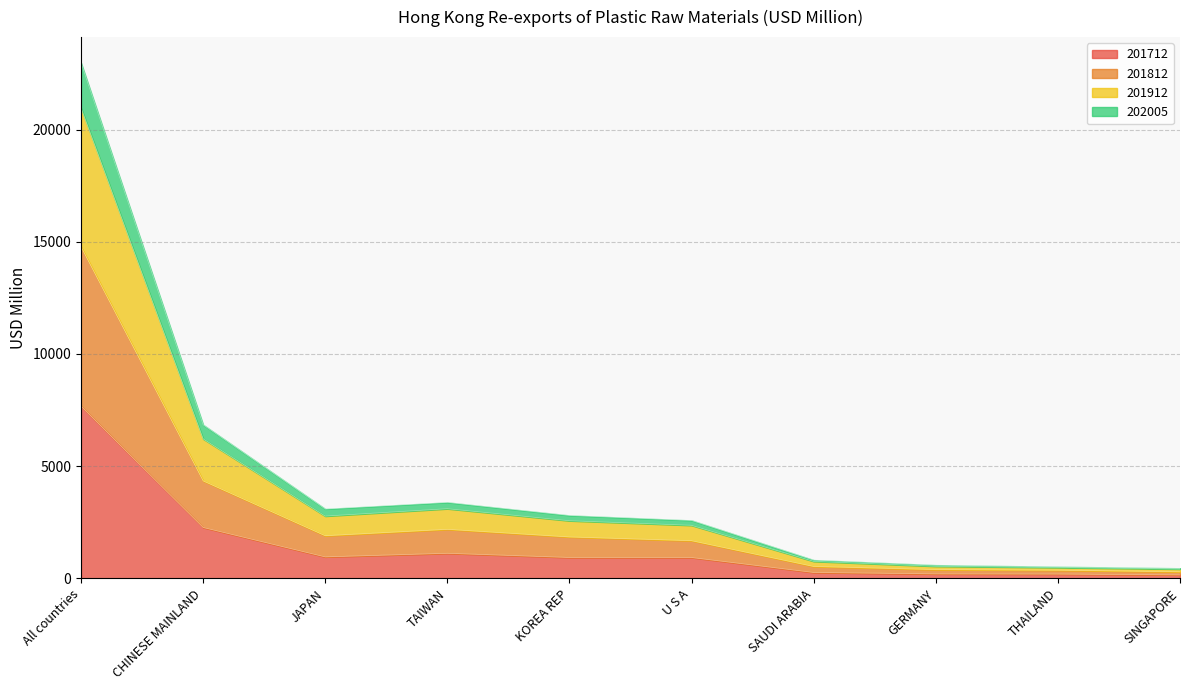

What is the sum of all 201712 values?

14686.3